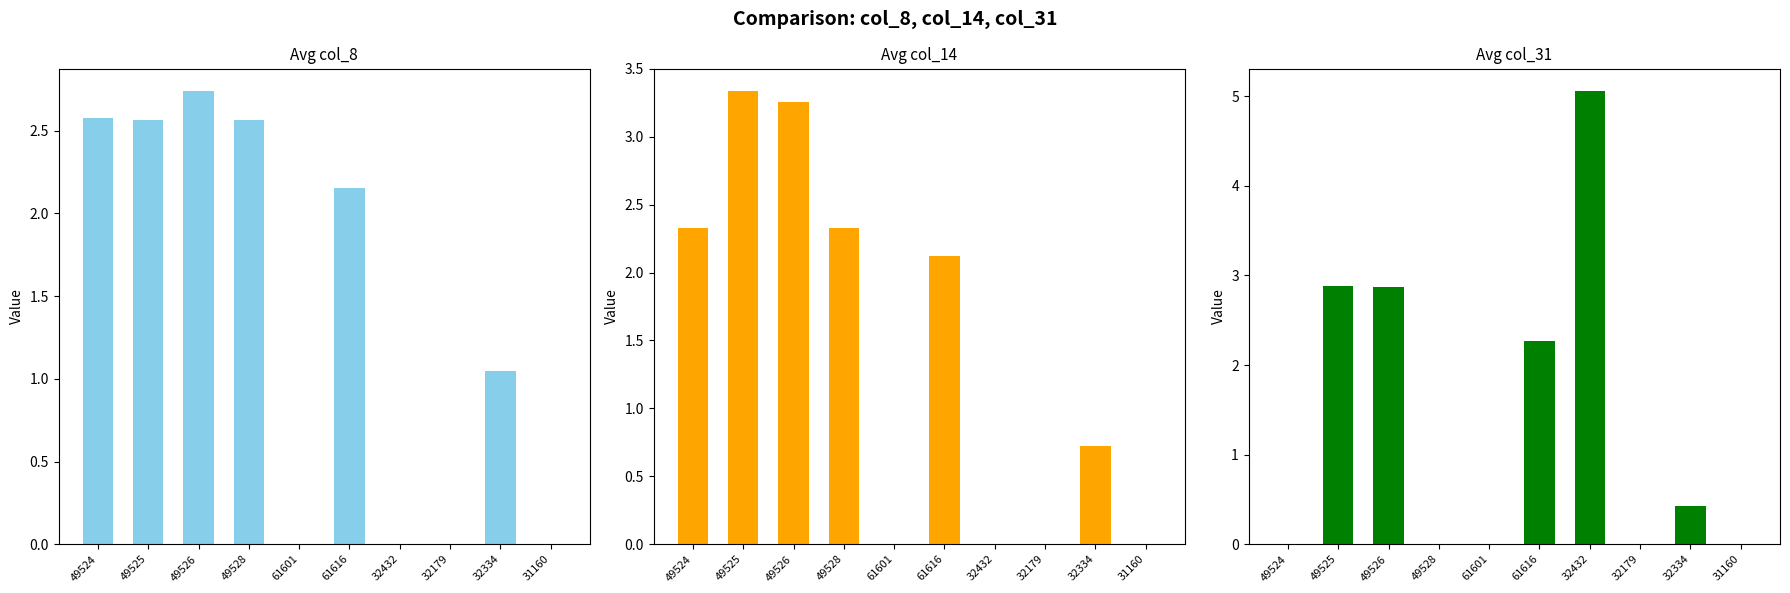

At which category is the sum across all series the highest?

49526